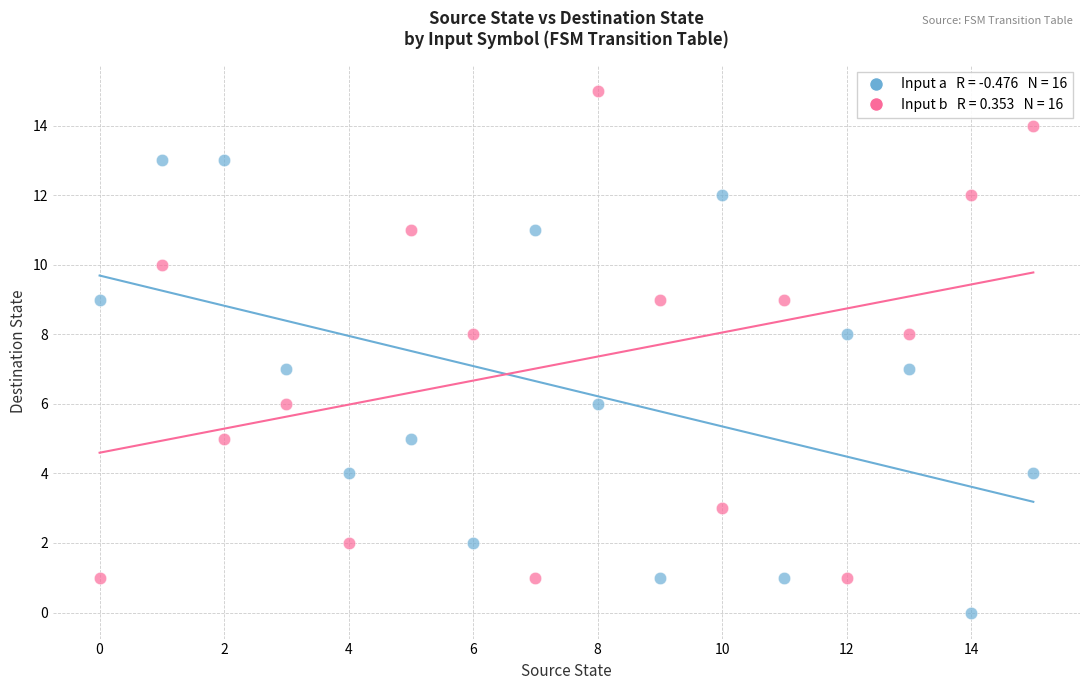

Across all data points, what is the range of Y values (max minus min)?

15